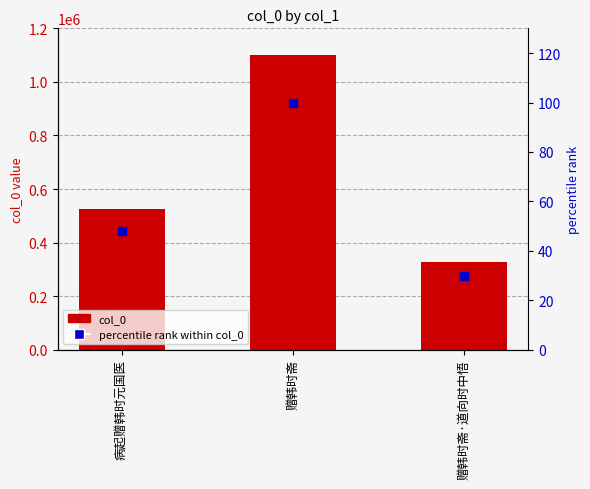

What are all the series names shown in the legend?

col_0, percentile rank within col_0